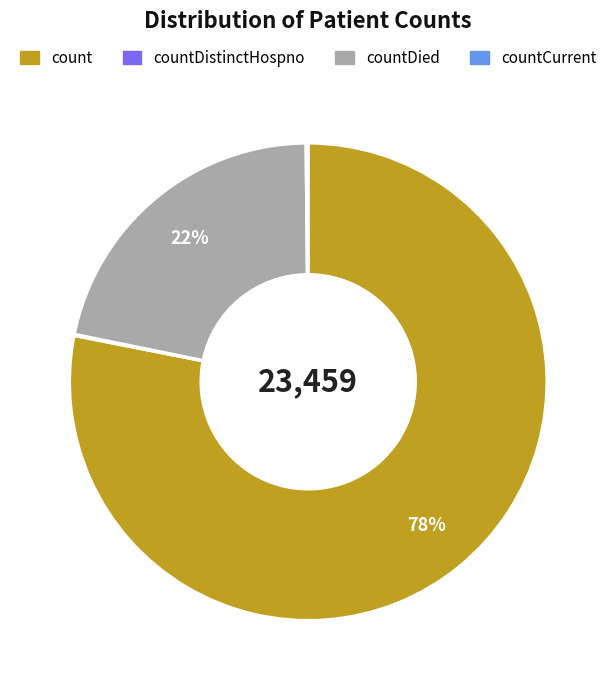

Does any single category account for the majority?

Yes